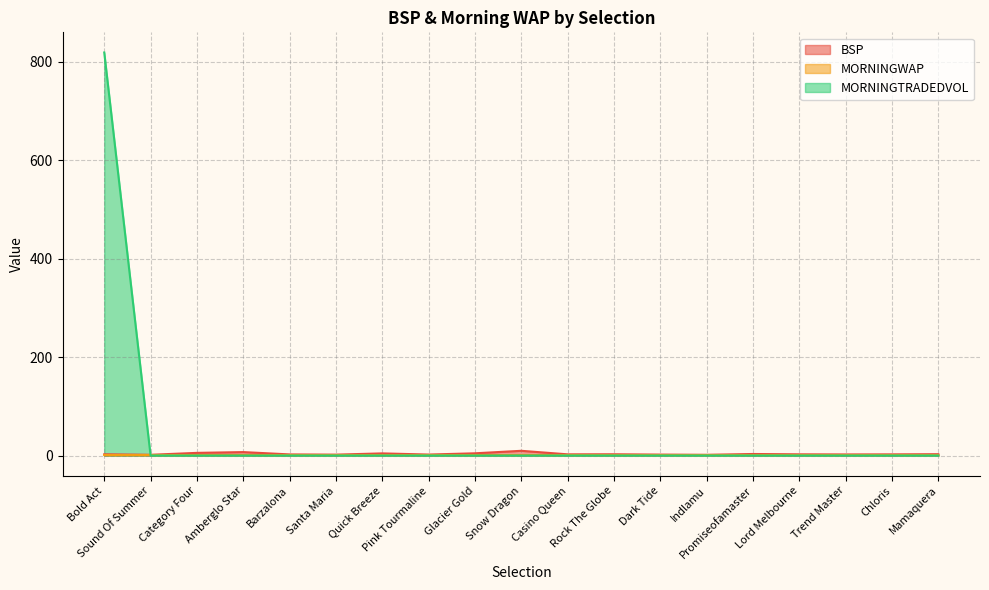

How many interior local valleys does the BSP series have?

6